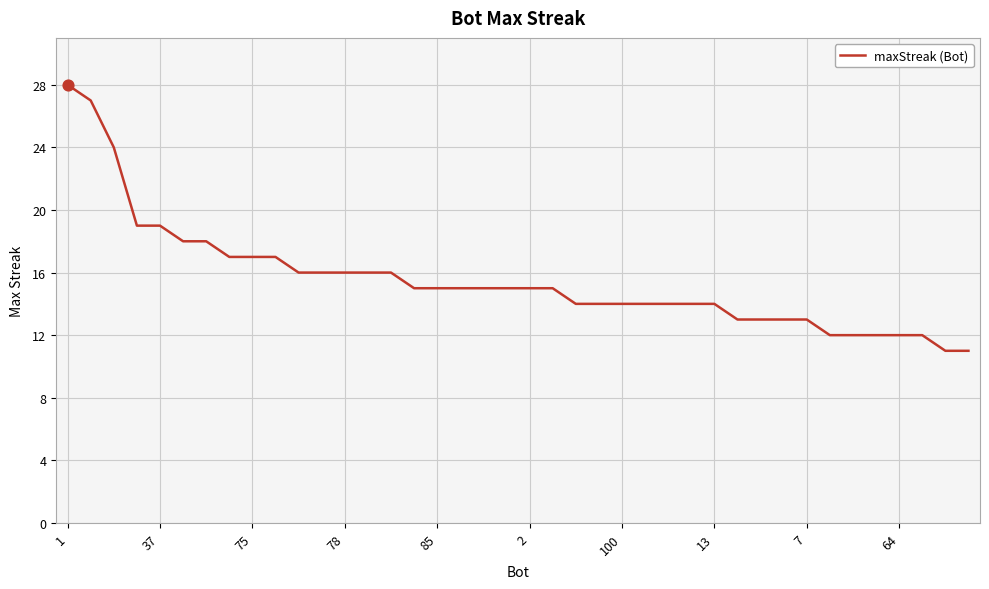

What is the smallest value displayed?

11